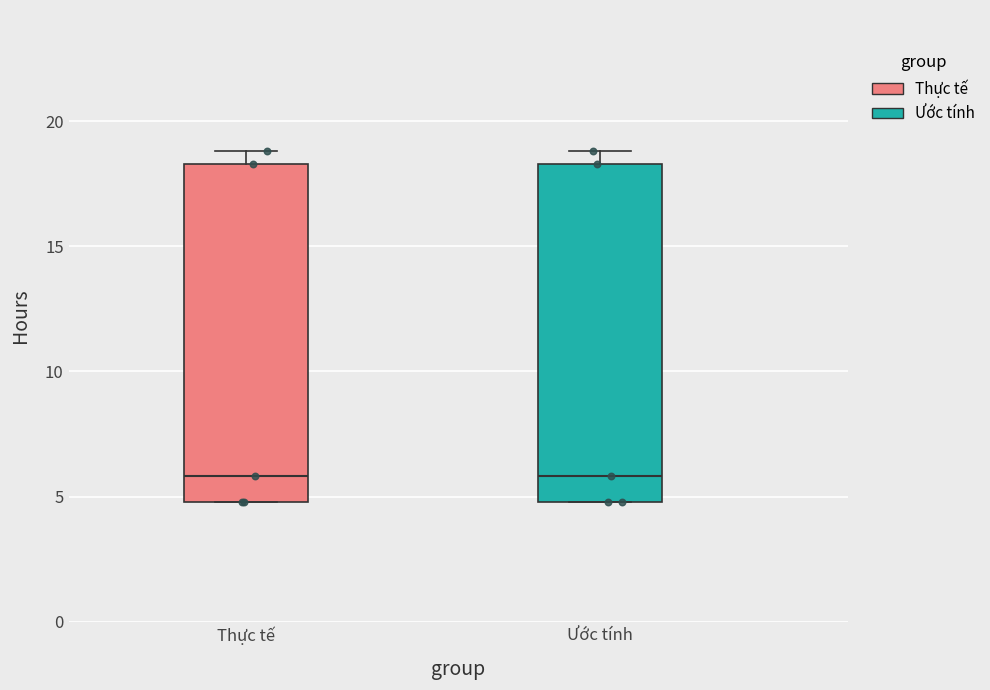

Reading left to right, transcribe this box plot: for each box, give where its median line is, the range the box spans, and where its two whiskers end, as read against the y-axis. The values are not printed on the chart, so give them approximately, as read against the axis.

Thực tế: median 6.0, box 5.0 to 18.5, whiskers 5.0 to 19.0
Ước tính: median 6.0, box 5.0 to 18.5, whiskers 5.0 to 19.0